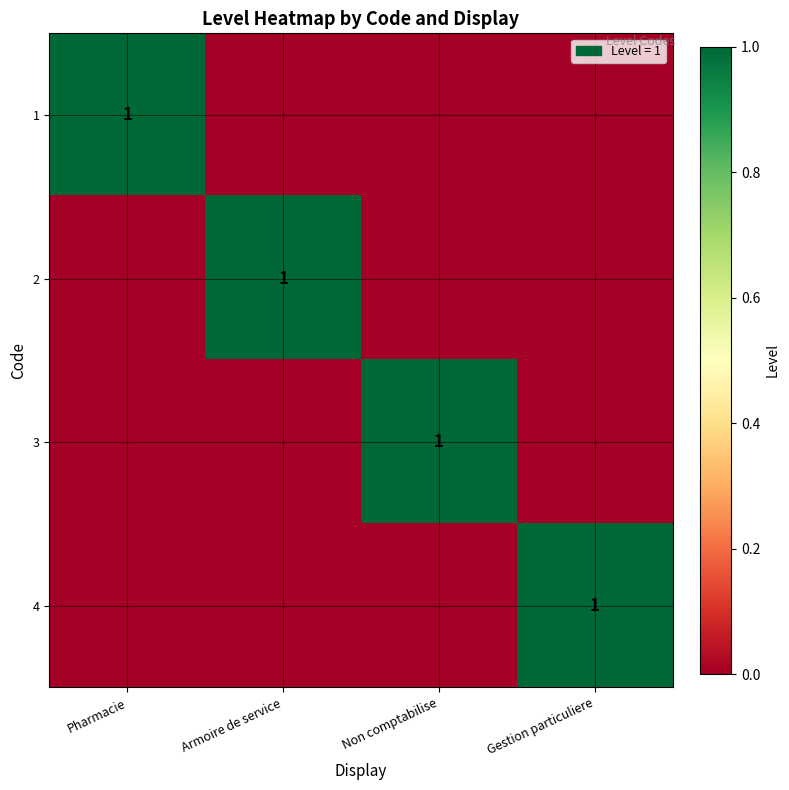

The 3 series shows 1 at Non comptabilise. True or false?

True